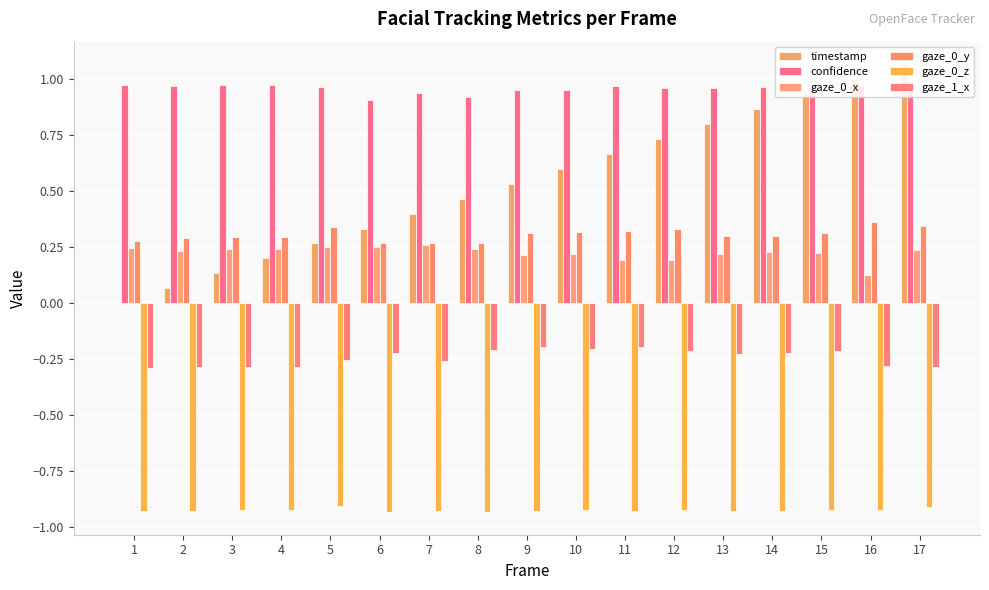

What is the difference between the maximum and second lowest values in the gaze_1_x series?

0.1